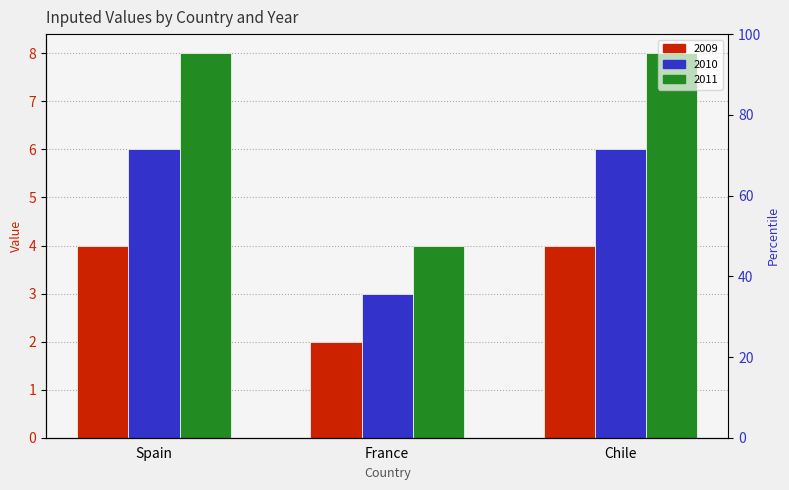

List the labels in order of 2009 value, smallest first.

France, Spain, Chile